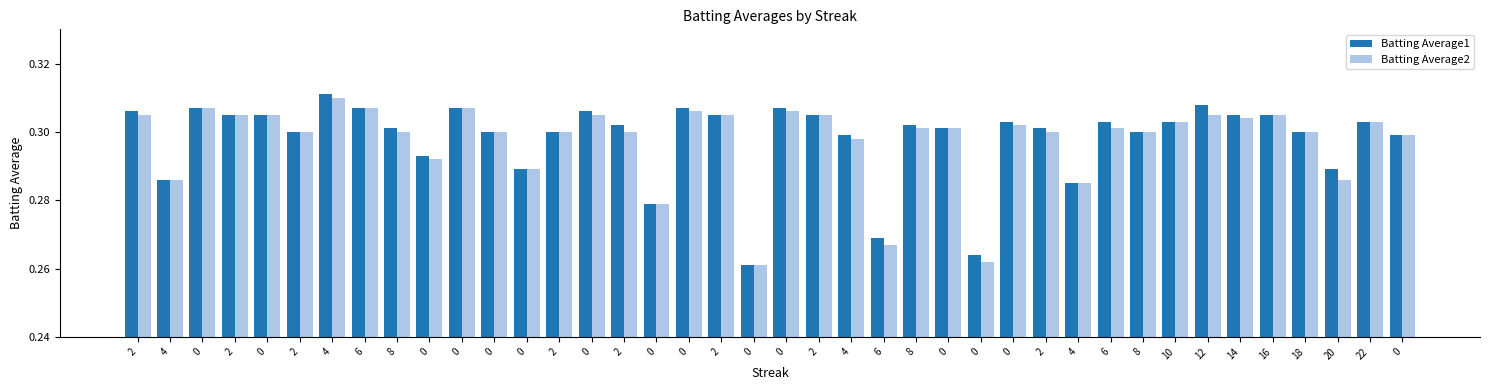

Which category has the highest value across all series?

4